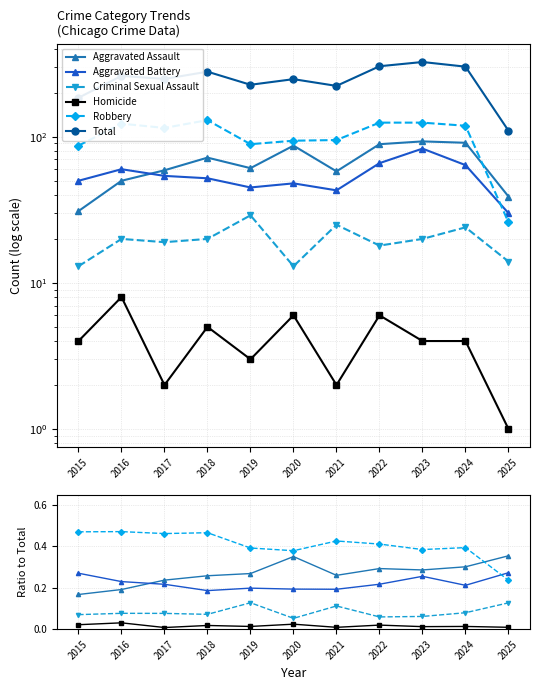

Read the Aggravated Assault value at 2016.

50